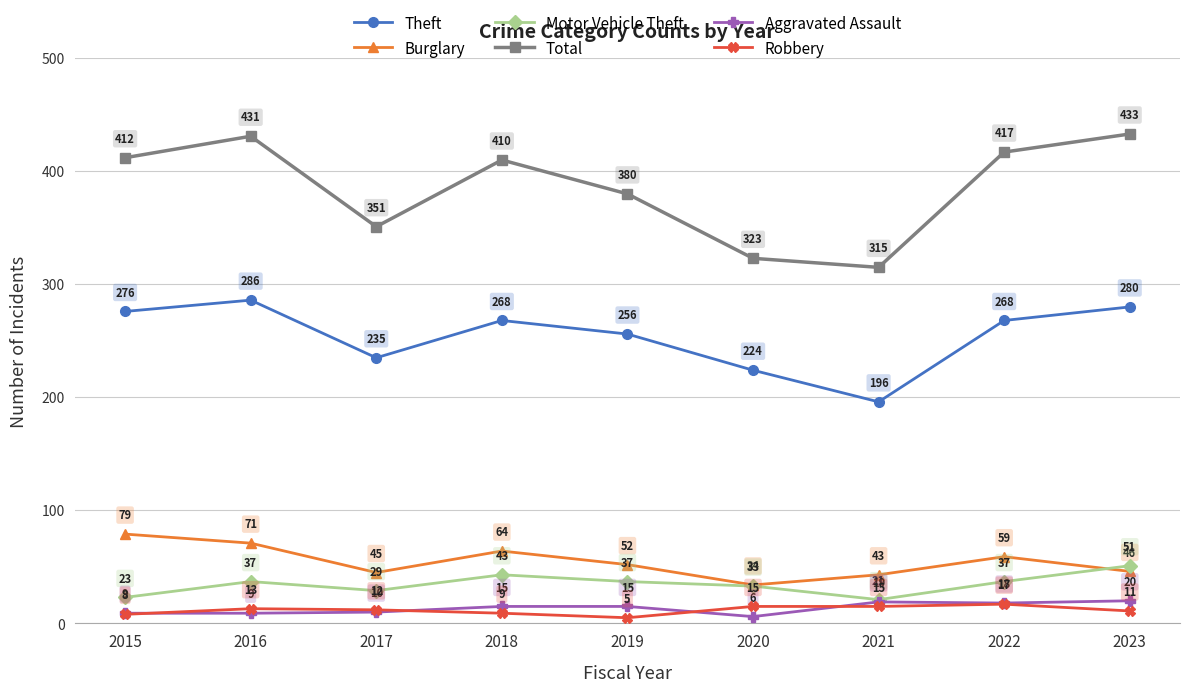

True or false: Total and Motor Vehicle Theft cross at least once.

False